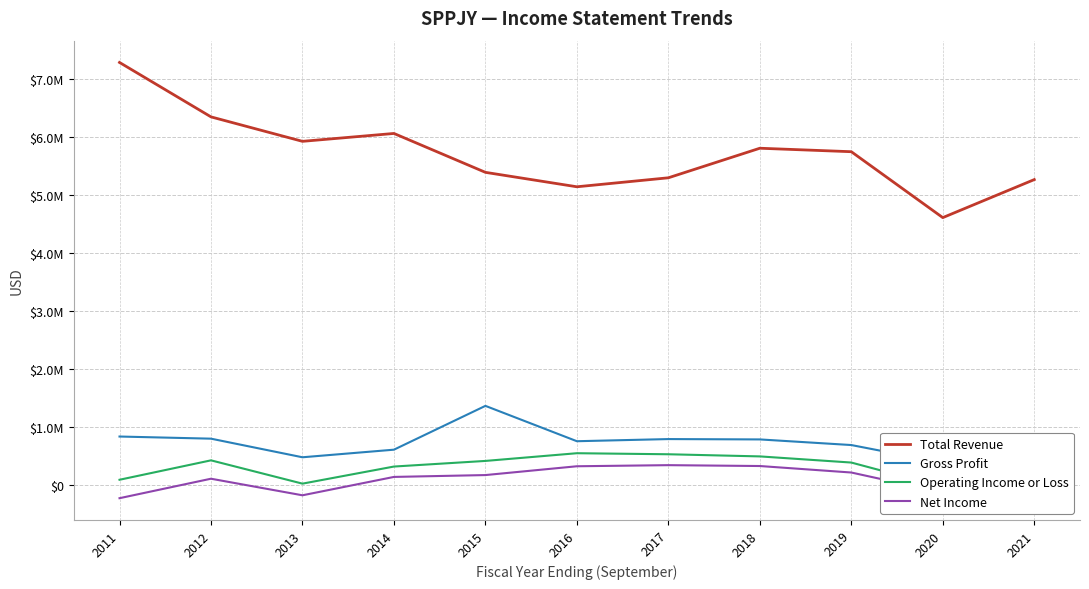

Rank the series at 2015 from lowest to highest value.

Net Income, Operating Income or Loss, Gross Profit, Total Revenue